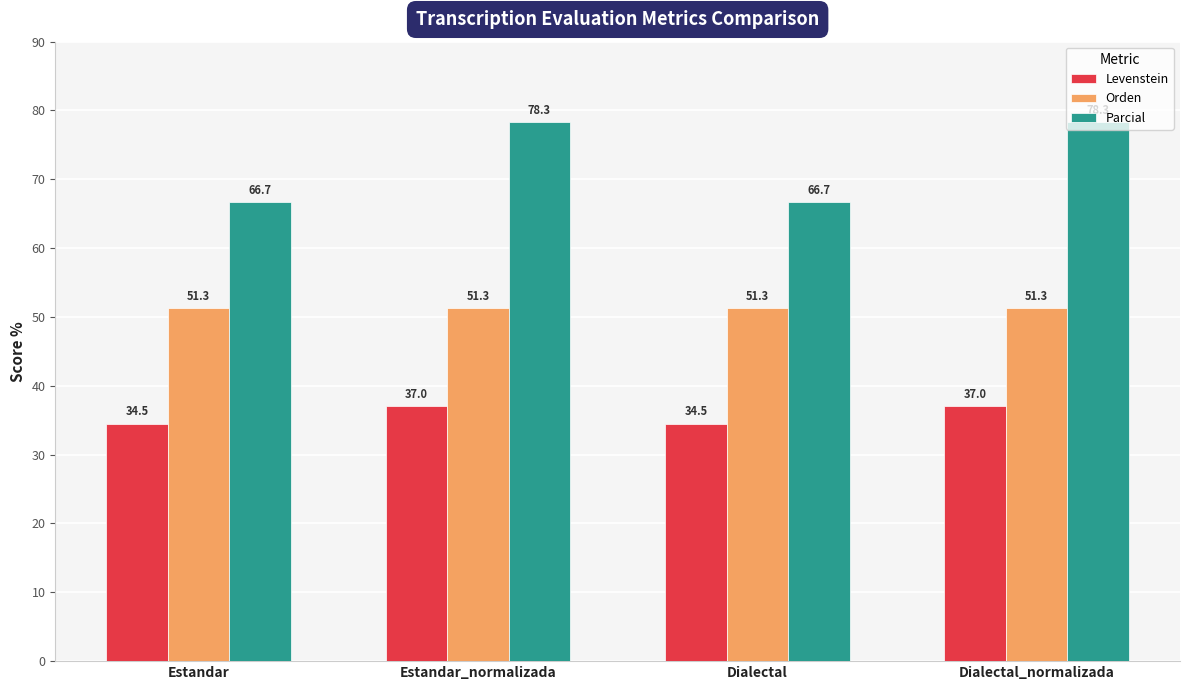

What is the total value across all series at Estandar?

152.4